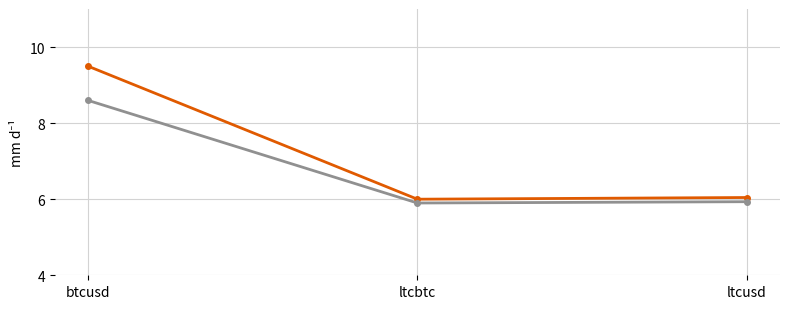

What is the maximum value shown in the chart?

9.5